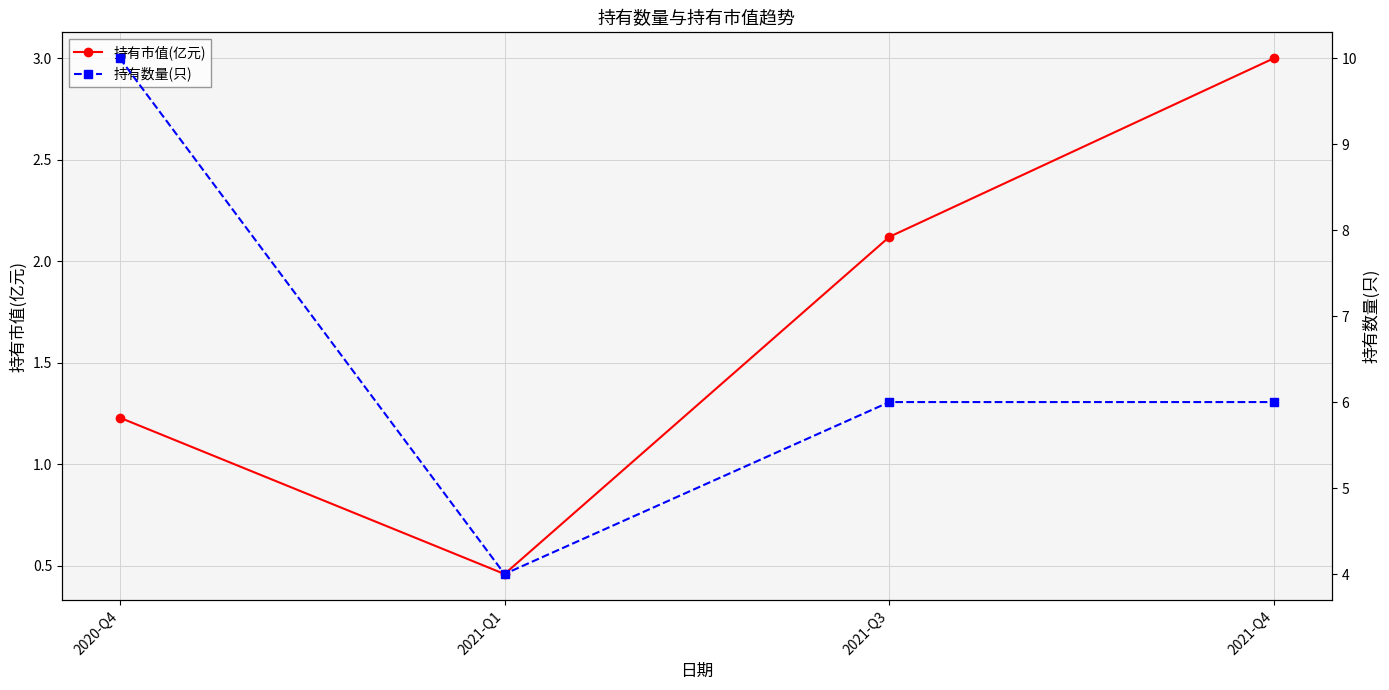

True or false: 持有数量(只) and 持有市值(亿元) cross at least once.

False